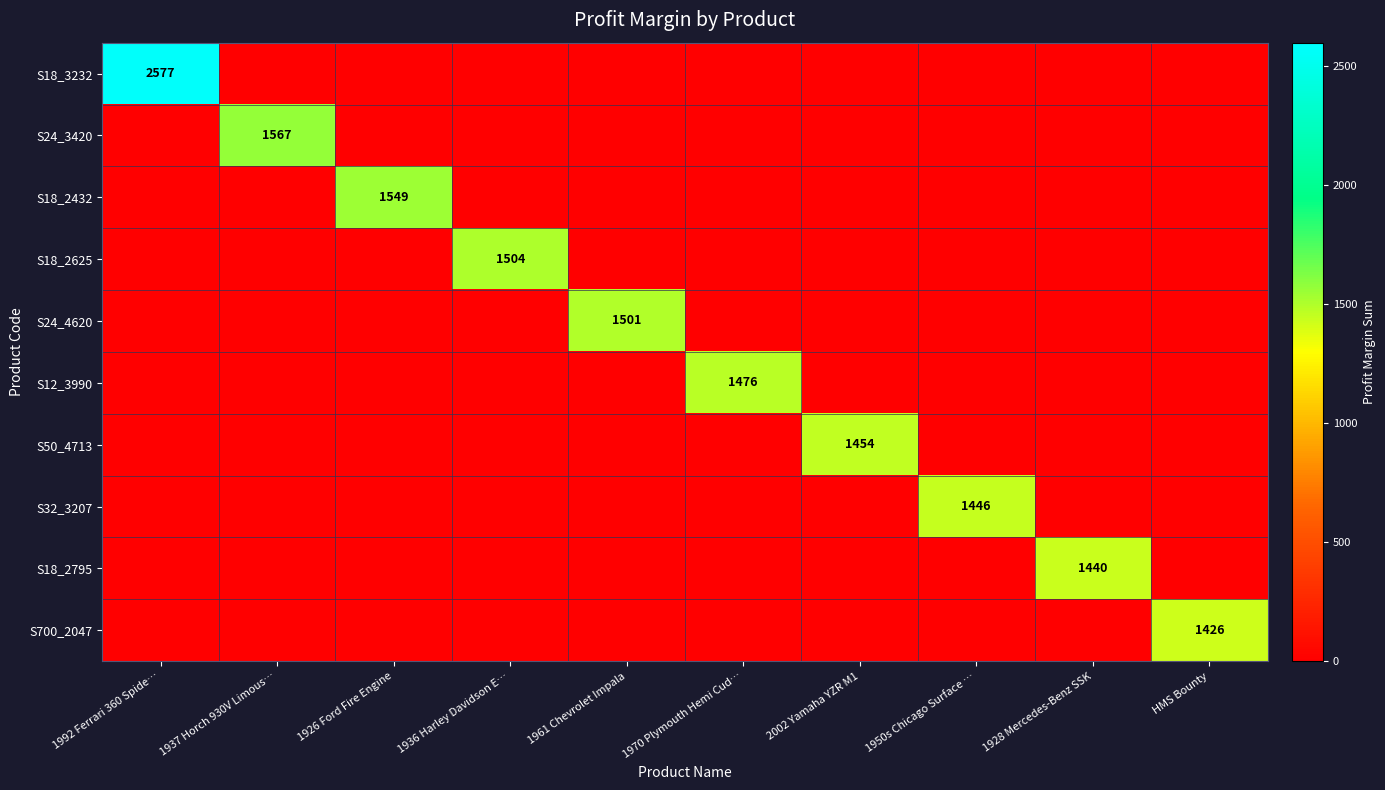

Is it true that S18_2795 equals 1440 at 1928 Mercedes-Benz SSK?

True